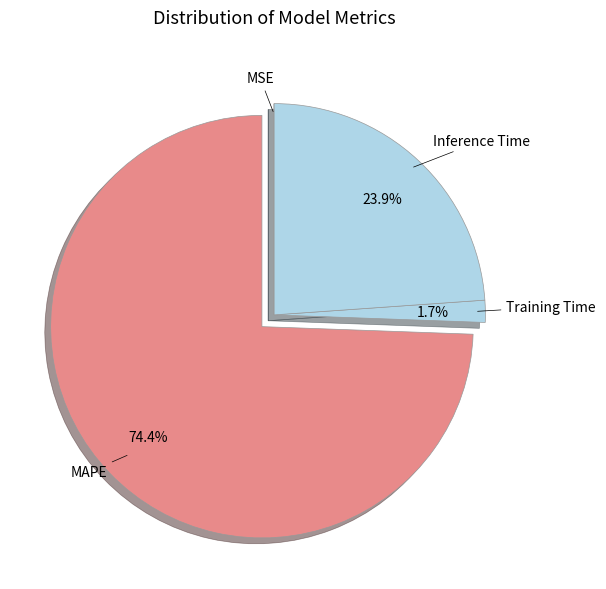

Which has a higher value, Inference Time or Training Time?

Inference Time